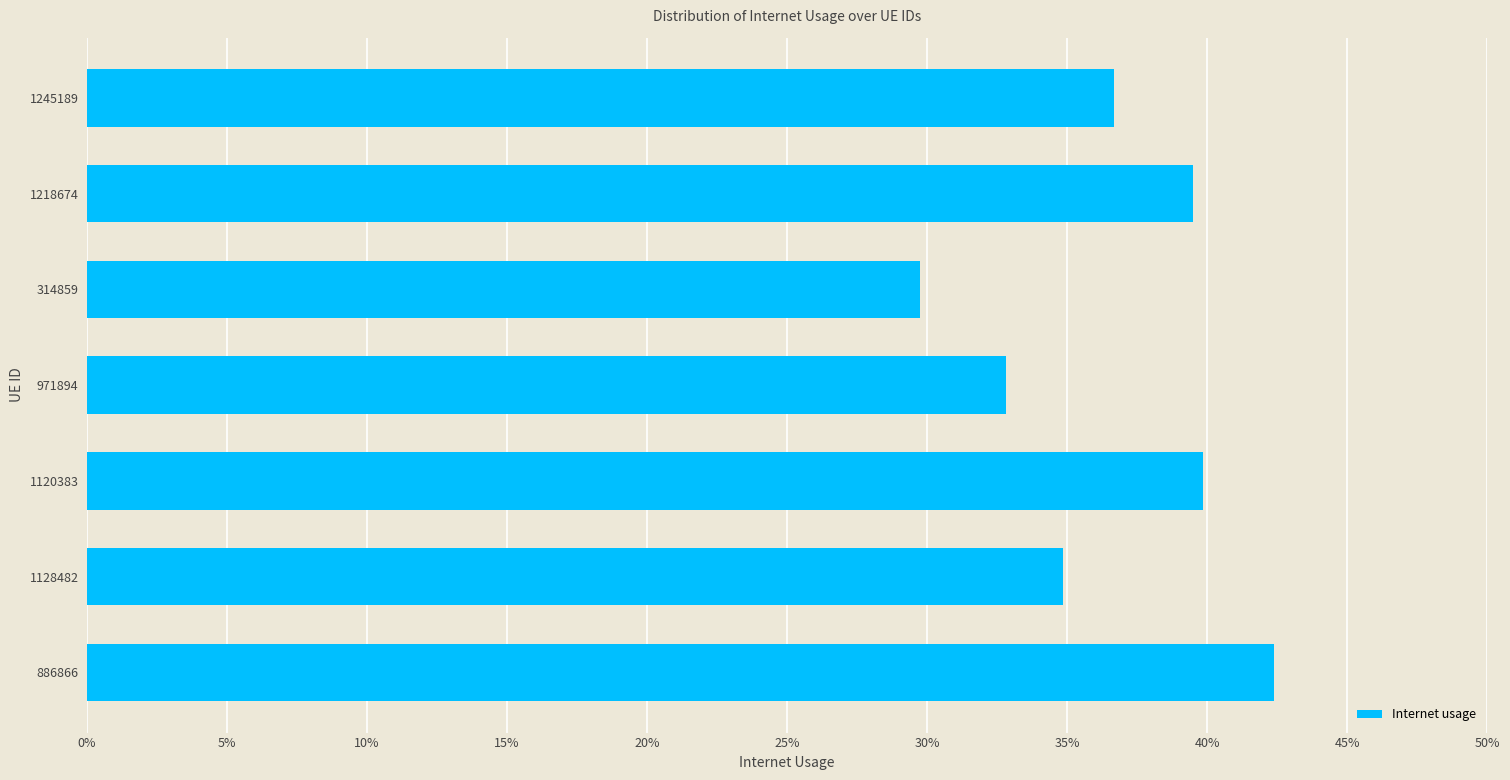

Does the chart contain any negative values?

No